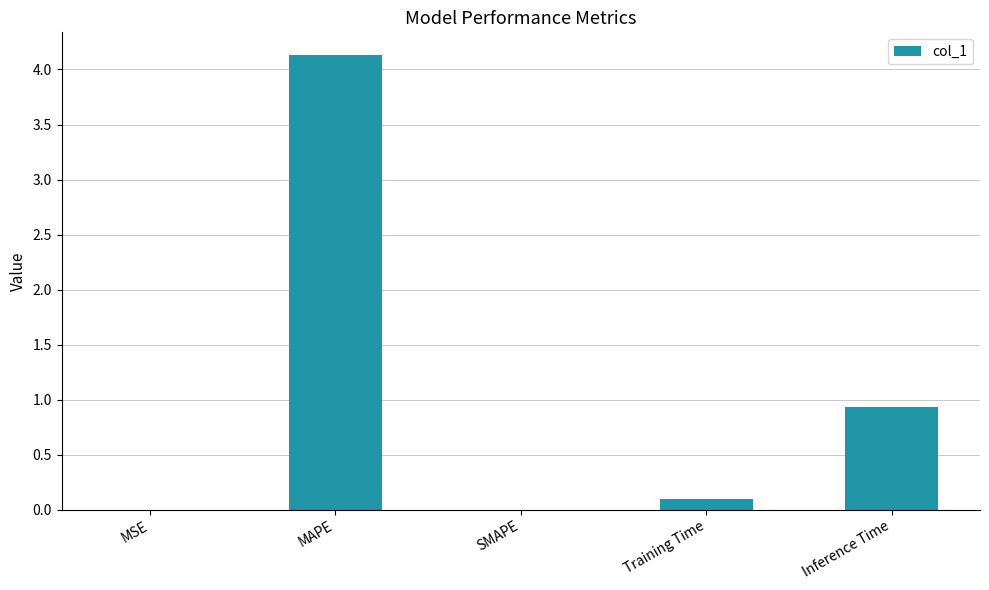

What is the sum of all values?

5.2